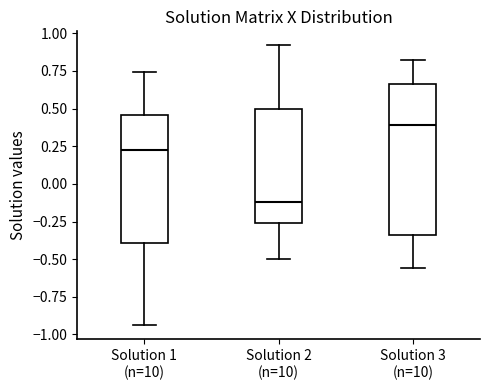

Reading left to right, transcribe this box plot: for each box, give where its median line is, the range the box spans, and where its two whiskers end, as read against the y-axis. The values are not printed on the chart, so give them approximately, as read against the axis.

Solution 1 (n=10): median 0.25, box -0.40 to 0.45, whiskers -0.95 to 0.75
Solution 2 (n=10): median -0.10, box -0.25 to 0.50, whiskers -0.50 to 0.90
Solution 3 (n=10): median 0.40, box -0.35 to 0.65, whiskers -0.55 to 0.80